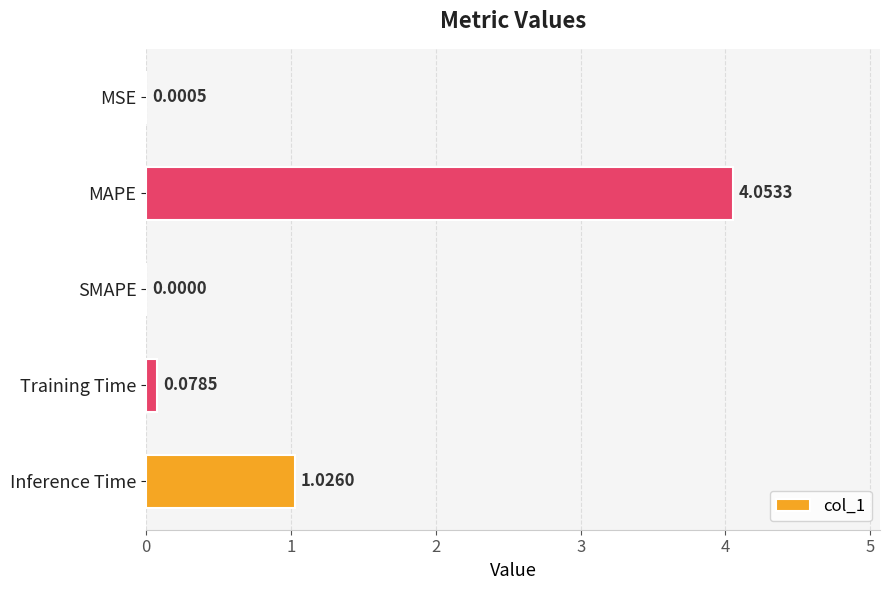

How many values are above zero?

4